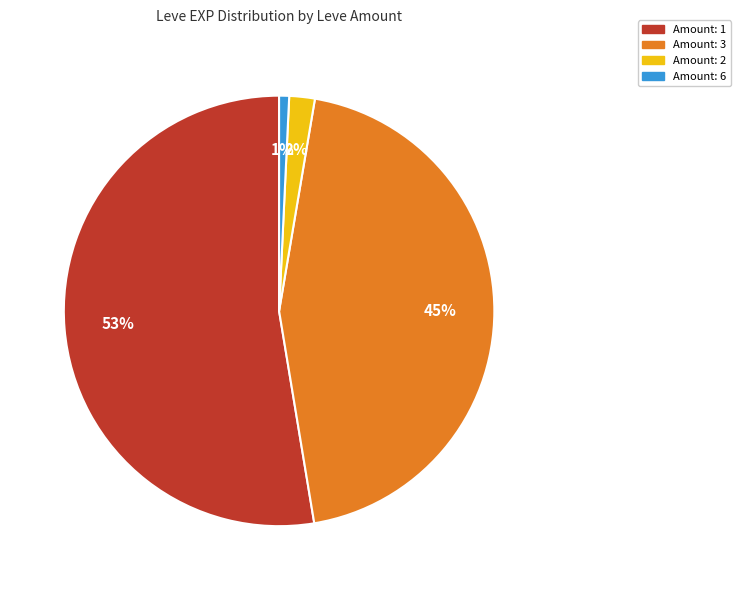

To the nearest percent, what percentage of the pie is Amount: 3?

45%